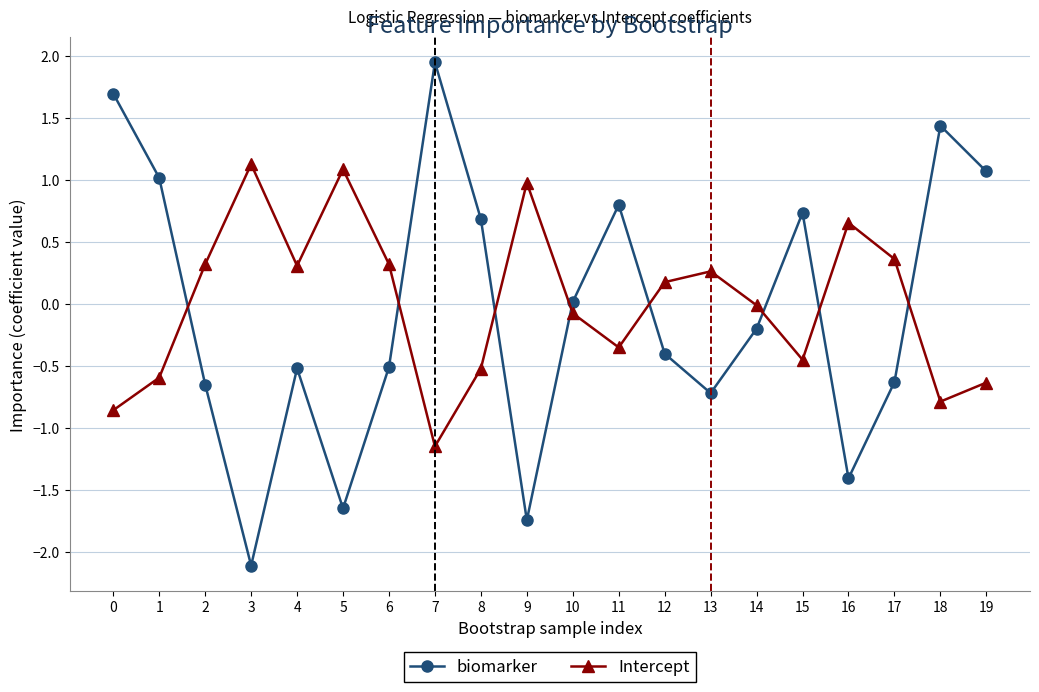

What is the difference between the highest and lowest values at 10?

0.1